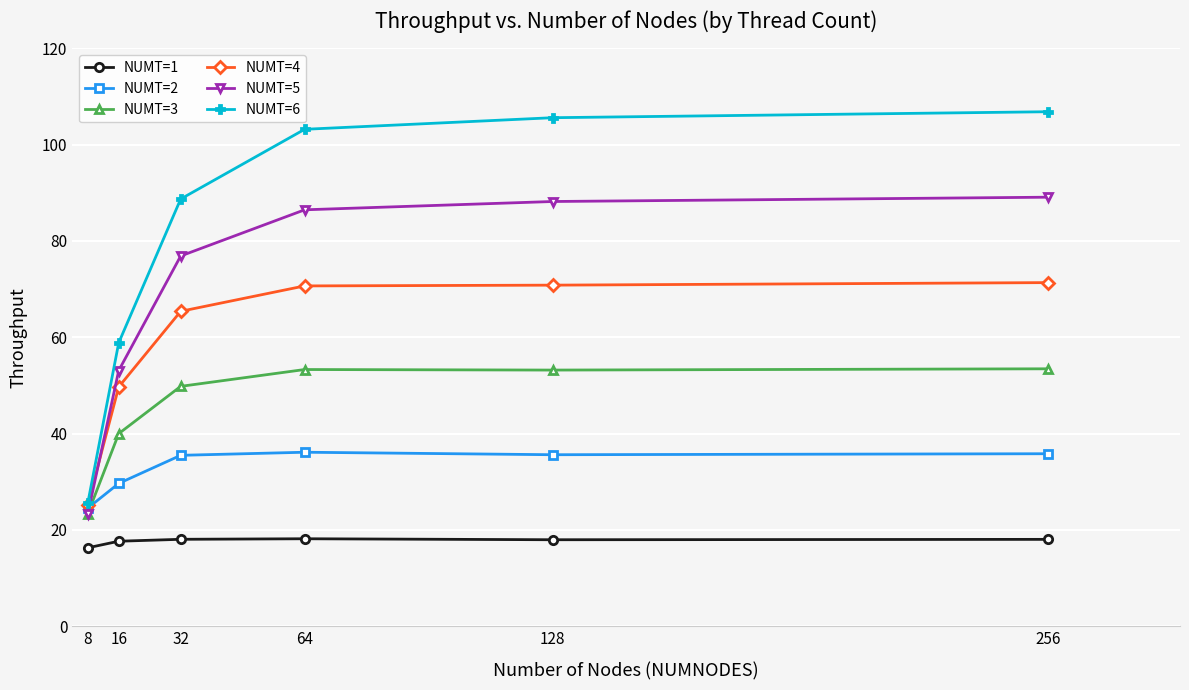

What is the sum of all NUMT=3 values?

273.0